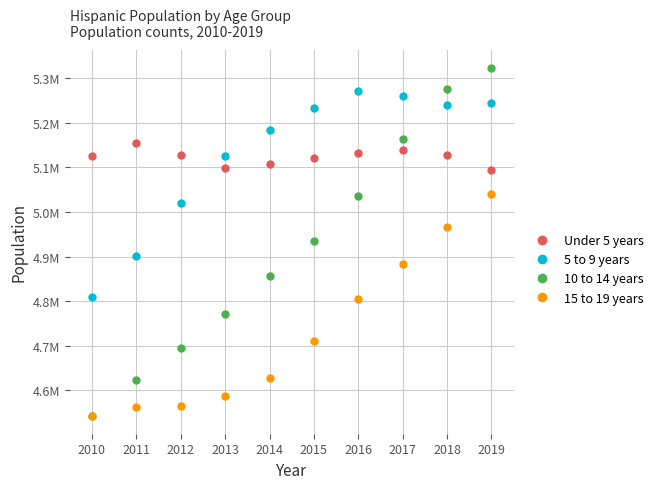

Is this an area chart (filled region under the line)?

No